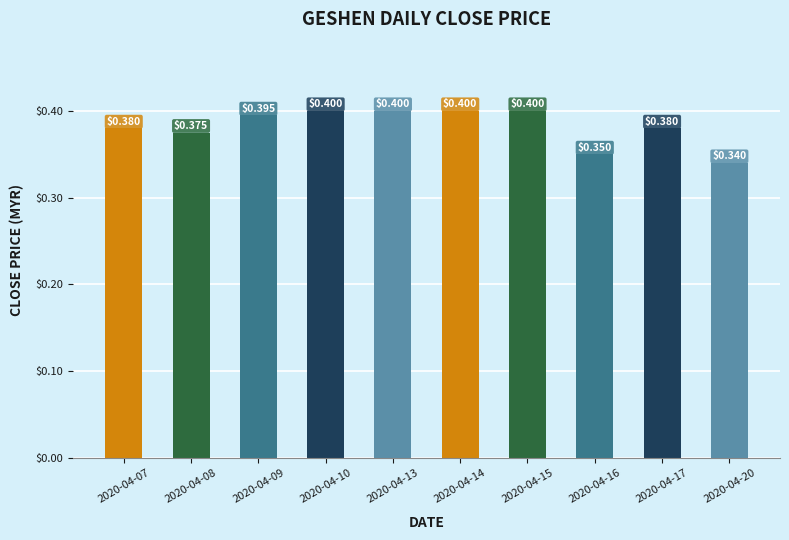

Does the chart contain any negative values?

No